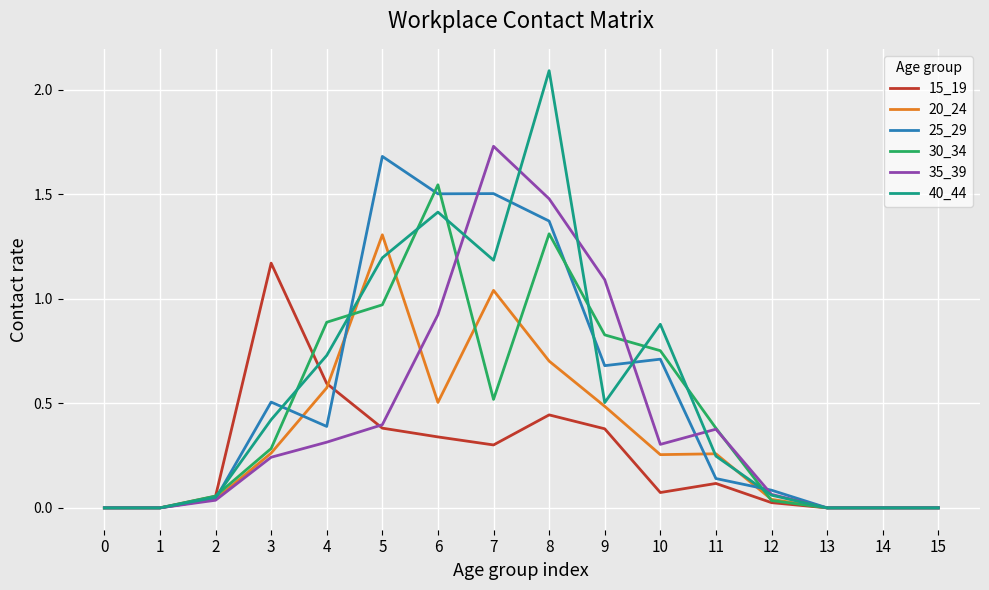

At which category is the sum across all series the highest?

8